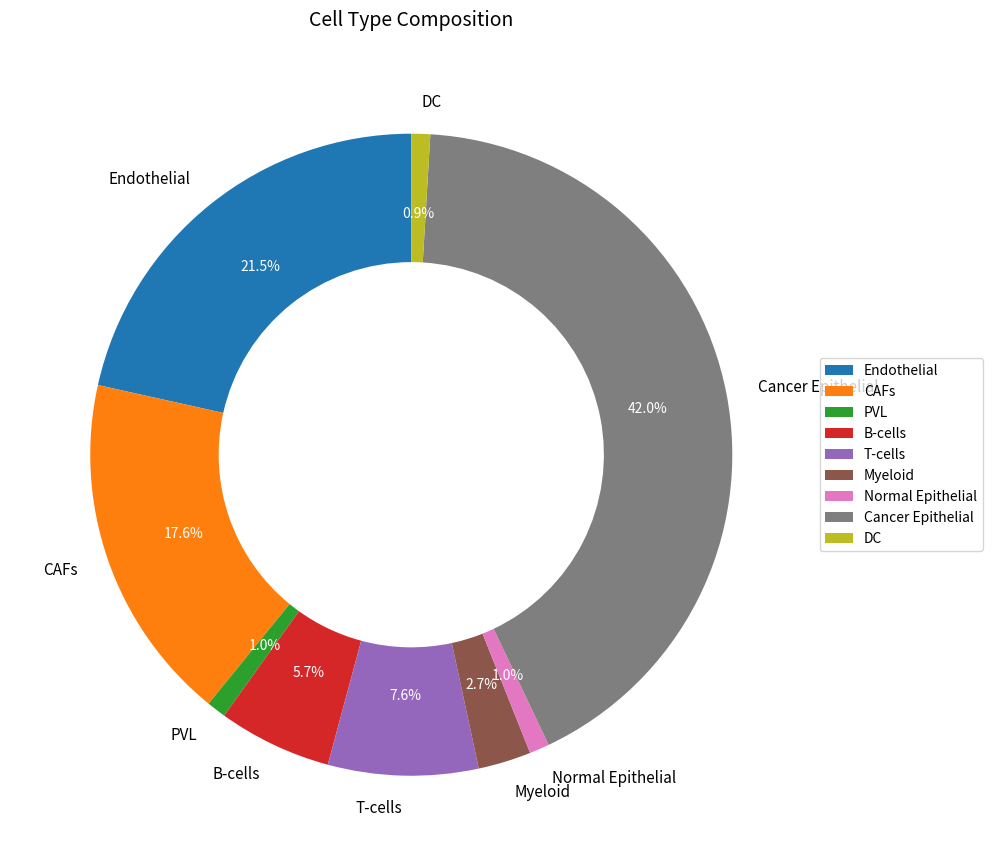

Combined, do Myeloid and PVL account for over 50%?

No